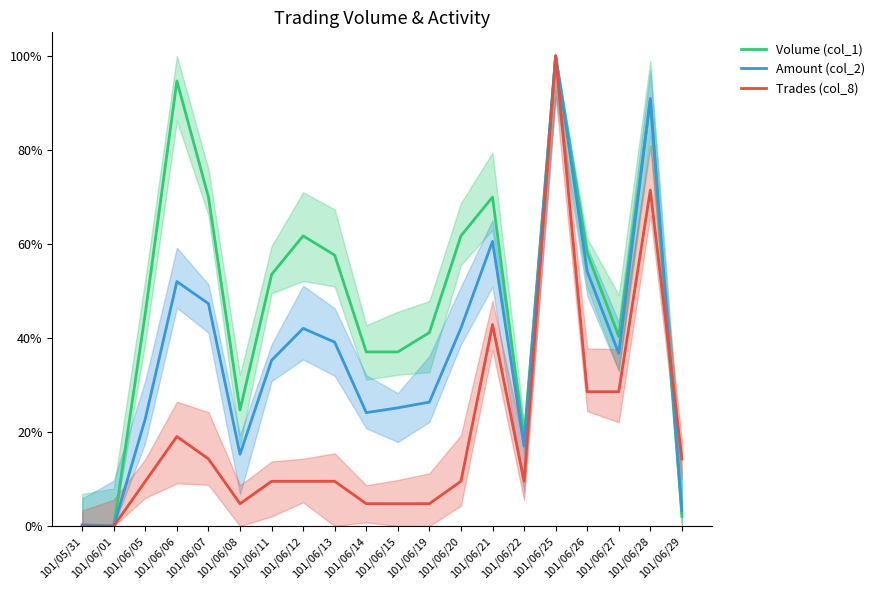

The value of Trades (col_8) at 101/06/26 is 0.3. True or false?

True